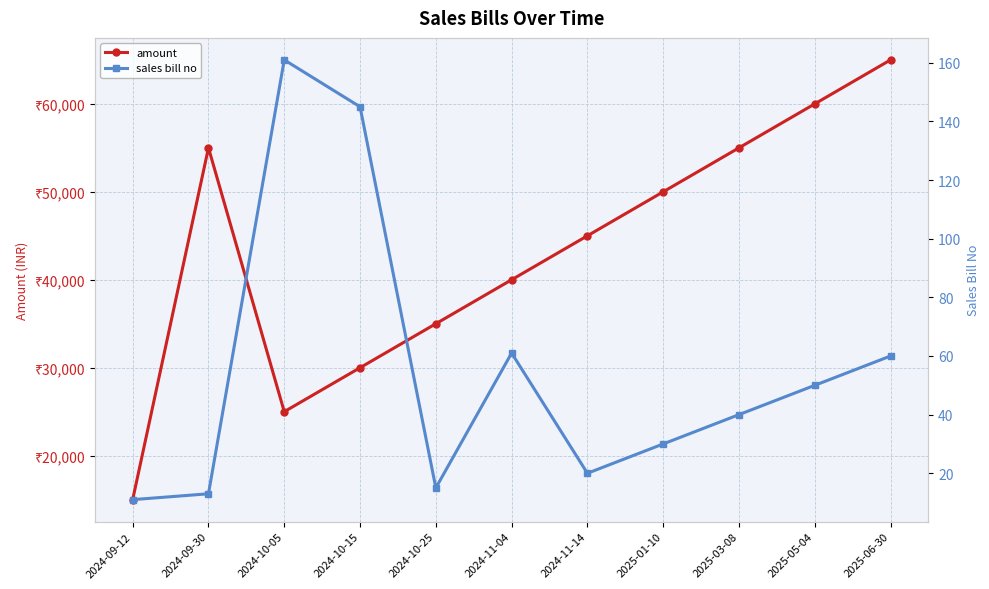

Which has a higher value, 2024-11-14 or 2024-09-30?

2024-09-30